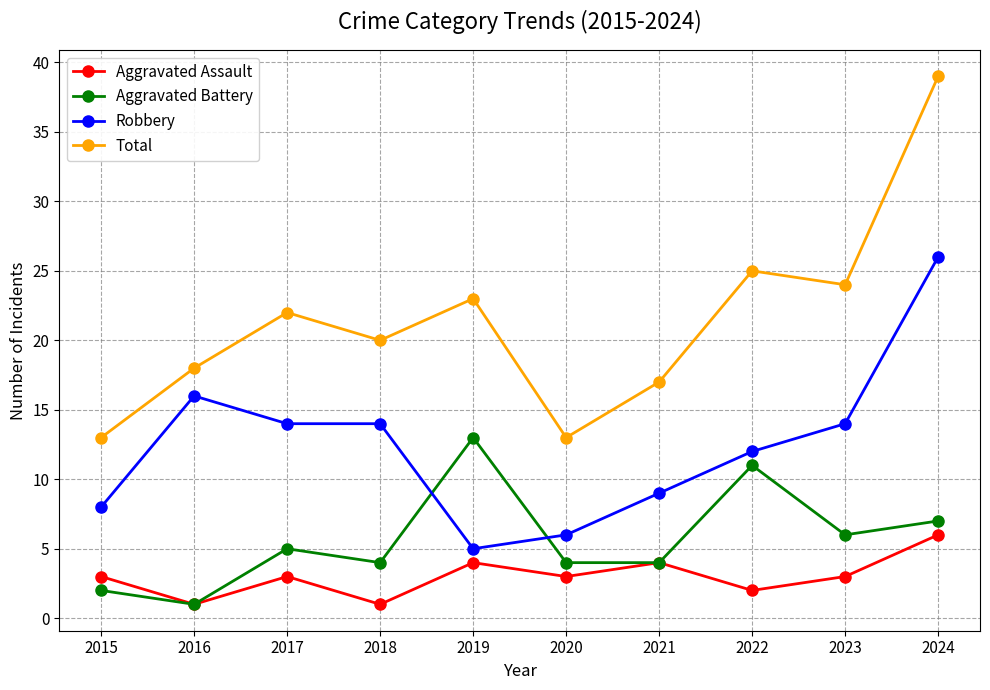

What is the total value across all series at 2023?

47